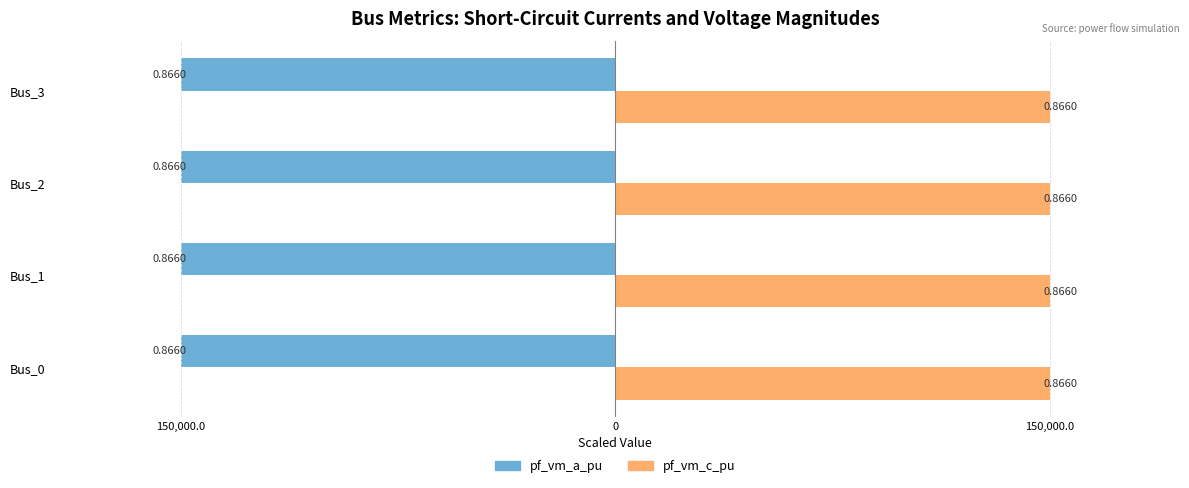

What are all the series names shown in the legend?

pf_vm_a_pu, pf_vm_c_pu